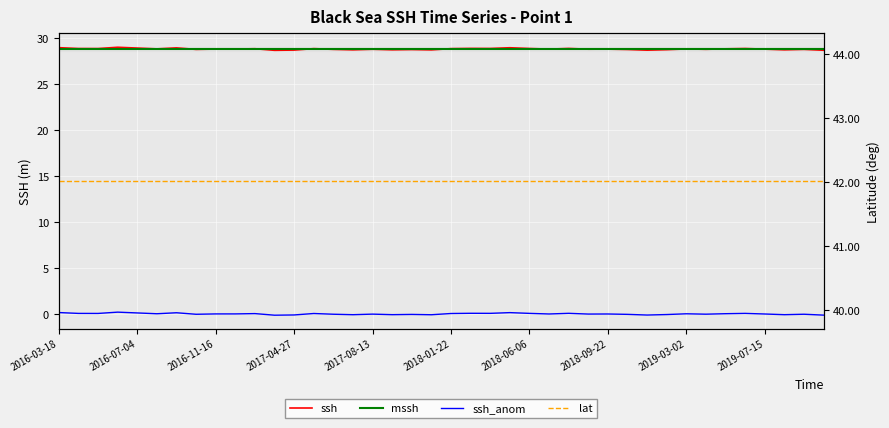

Which series changed the most between 15 and 28?

ssh_anom